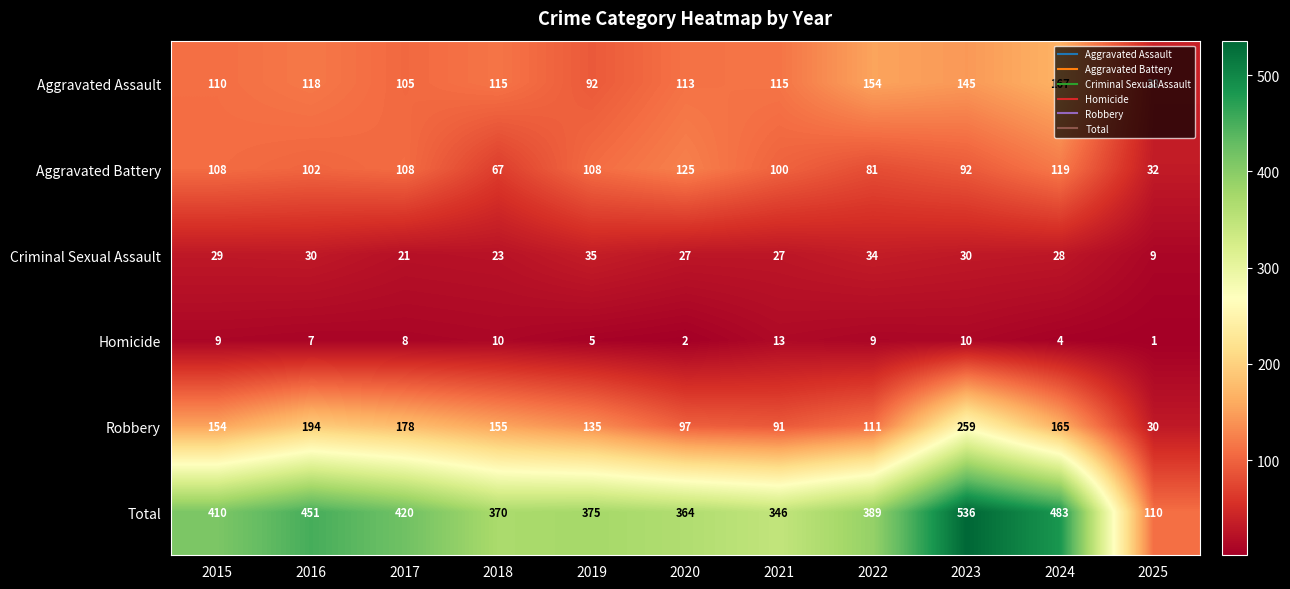

How many data points does each series have?

11